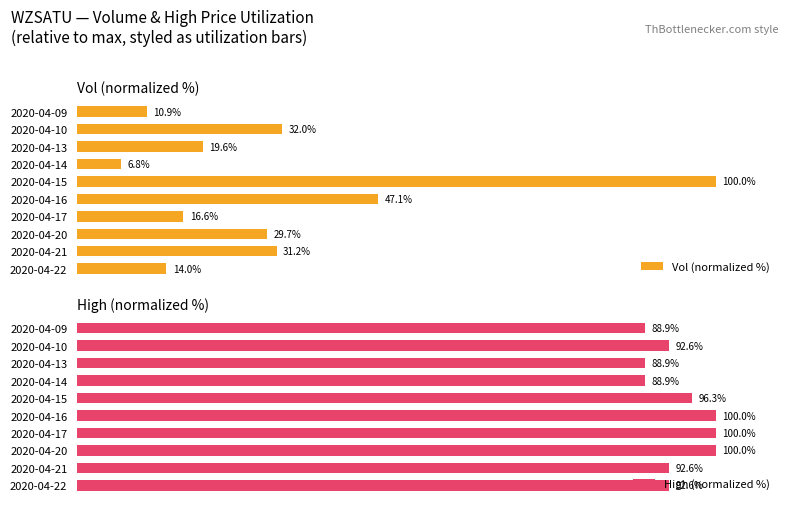

What is the sum of all High (normalized %) values?

940.7